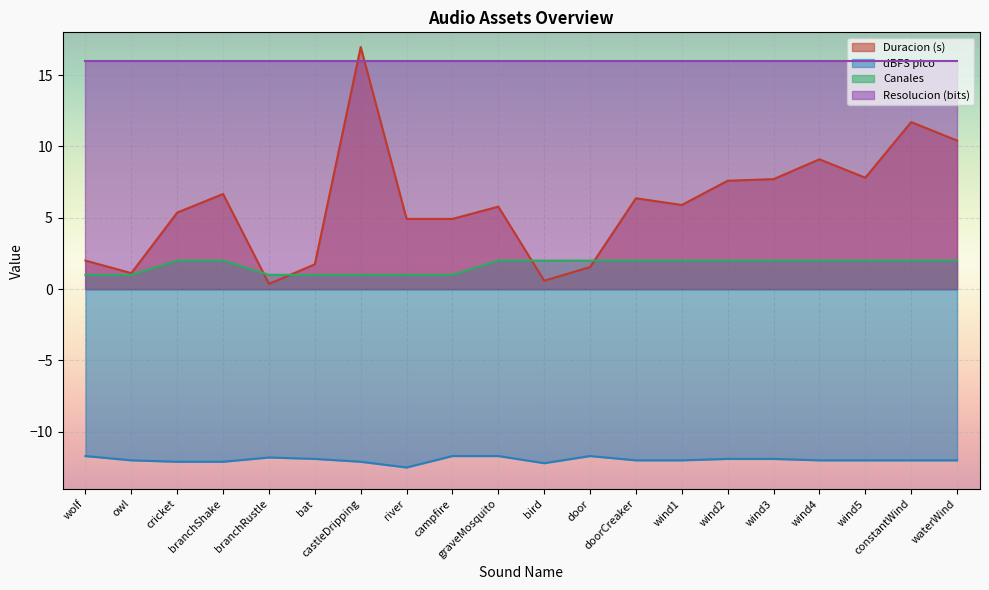

Which series has the largest range (max minus min)?

Duracion (s)